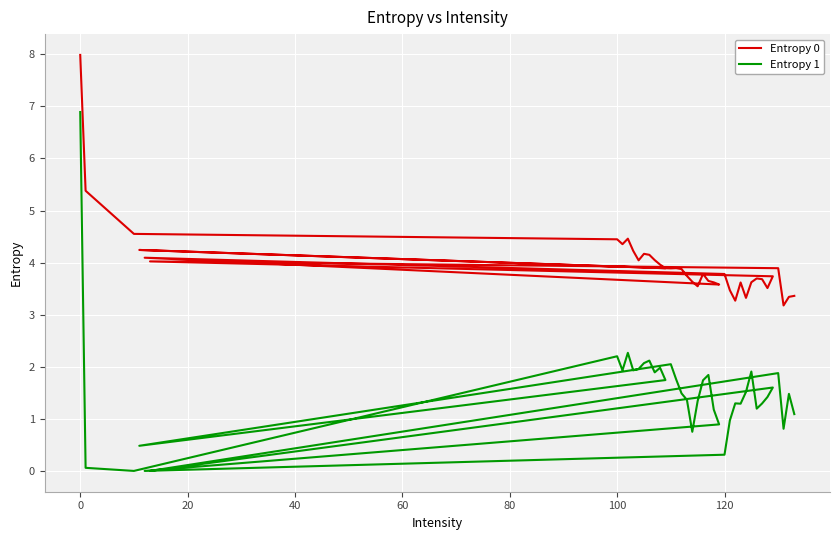

What is the value of the Entropy 1 point at the 15th from the left?

2.0